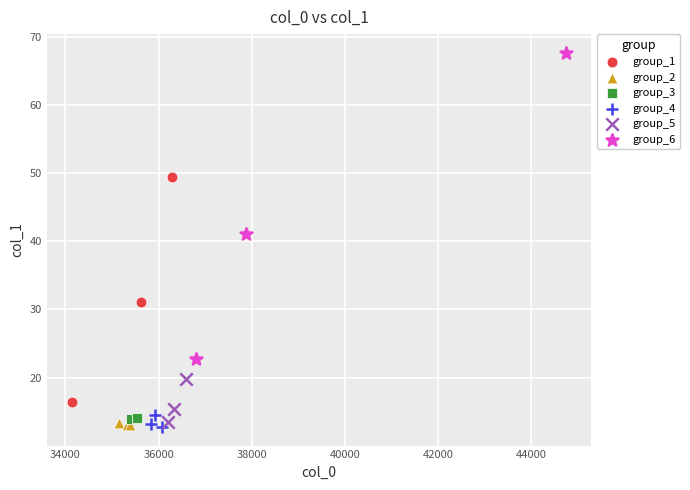

Which series has the widest spread of Y values?

group_6